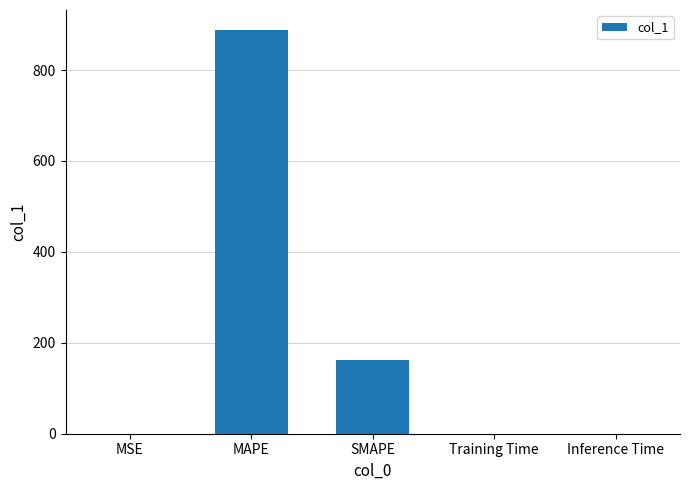

What is the sum of all values?

1051.0